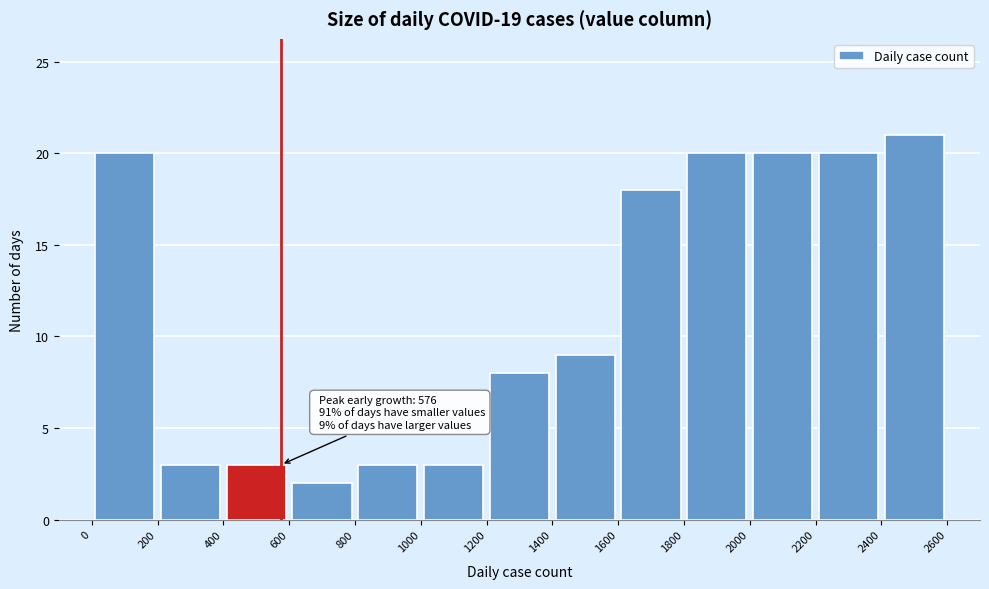

Over which range of the x-axis is the bar tallest?

2400 to 2600